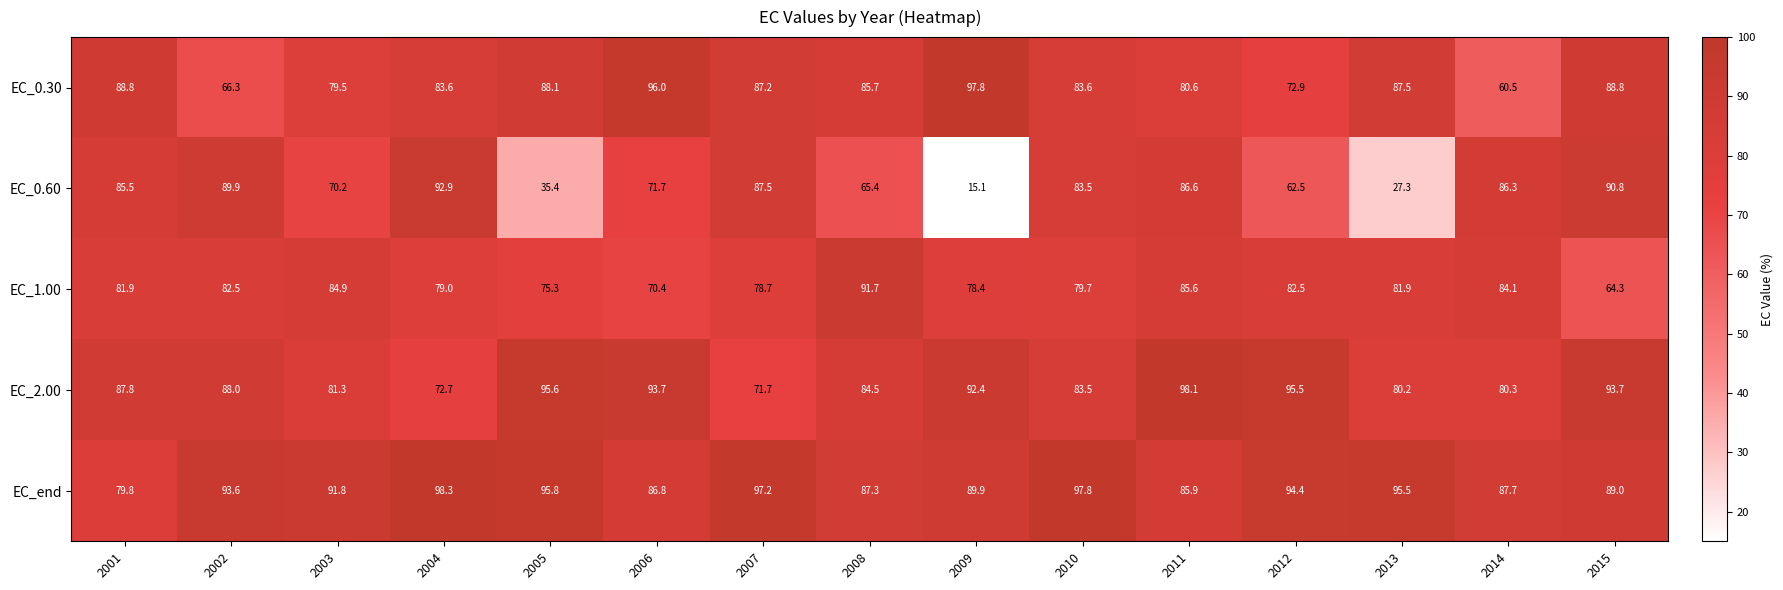

Where does the EC_0.30 series first go above 85?

2001